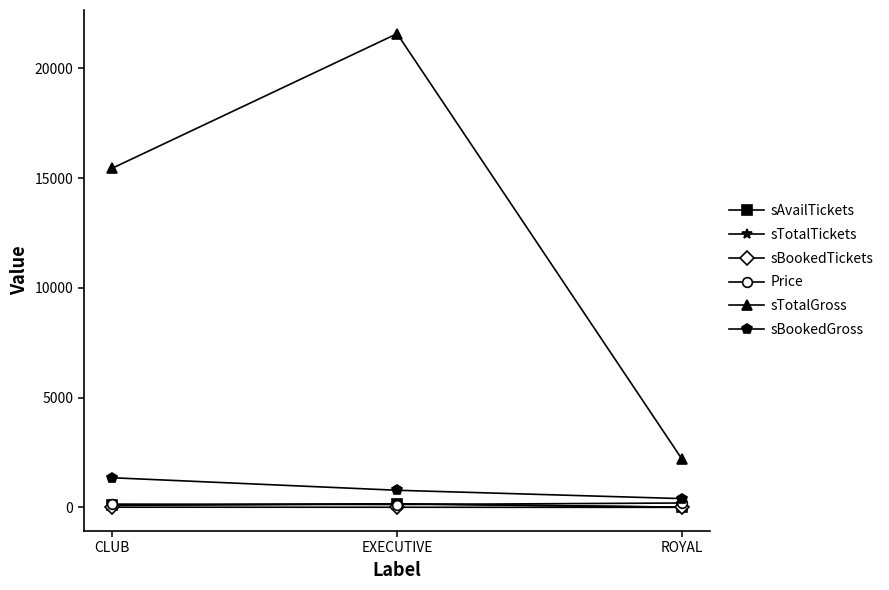

What is the difference between the second highest and minimum values in the sBookedTickets series?

4